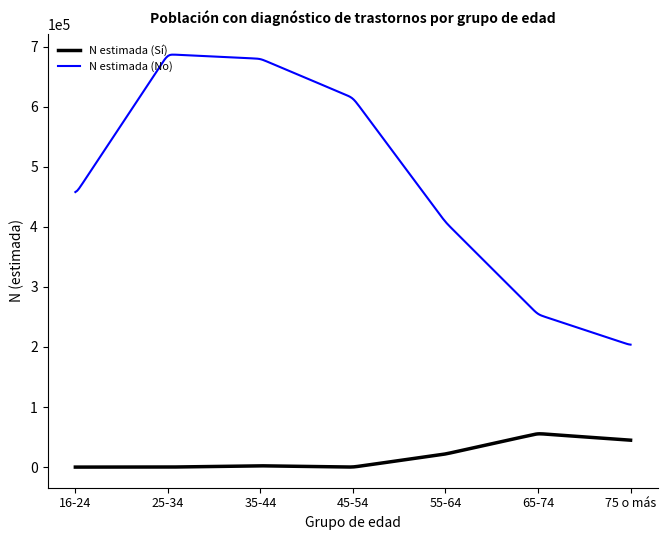

True or false: N estimada (Sí) and N estimada (No) cross at least once.

False